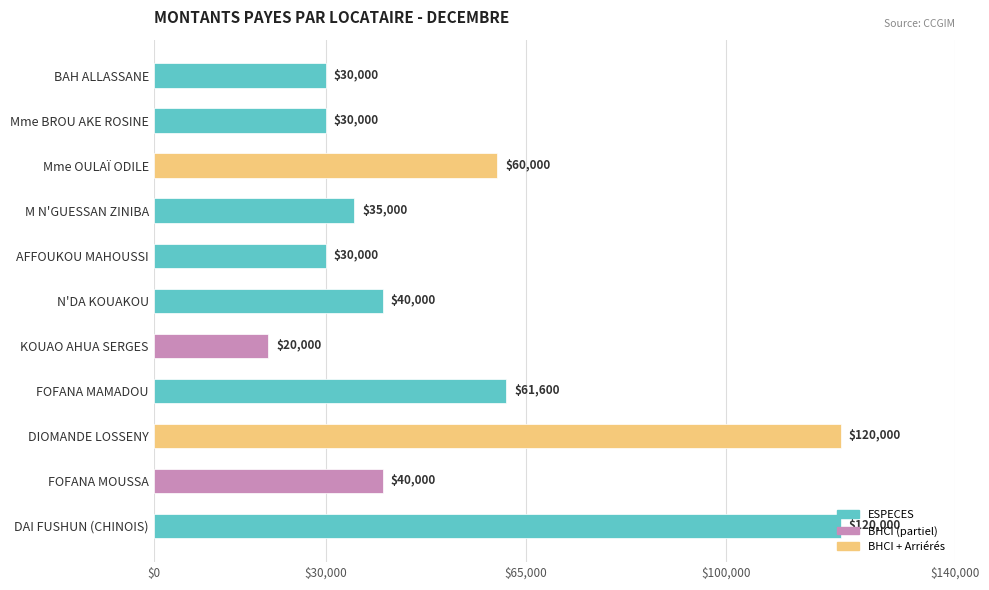

The chart shows a value of 30000 at Mme BROU AKE ROSINE. True or false?

True